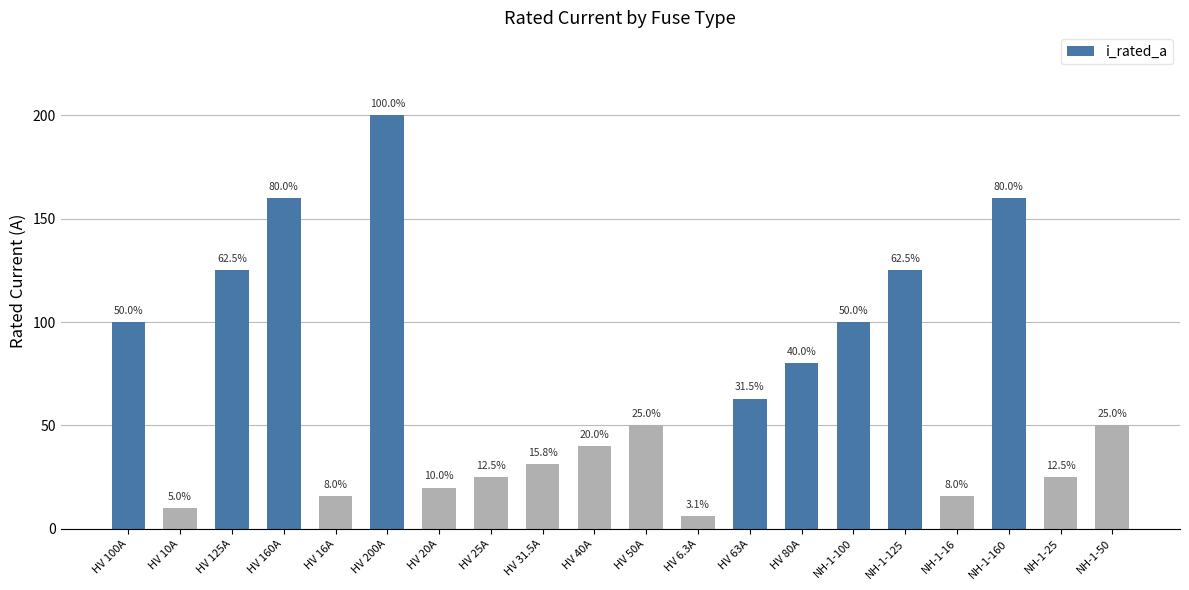

What is the minimum value shown in the chart?

6.3